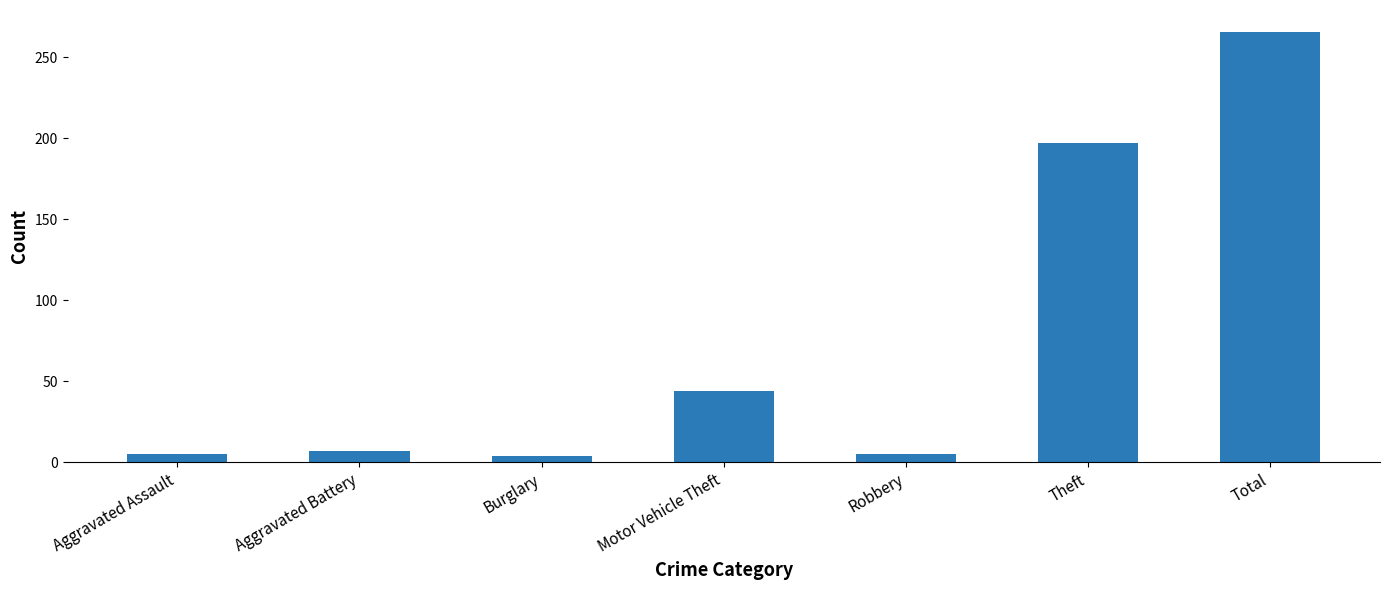

Between Theft and Aggravated Assault, which is larger?

Theft